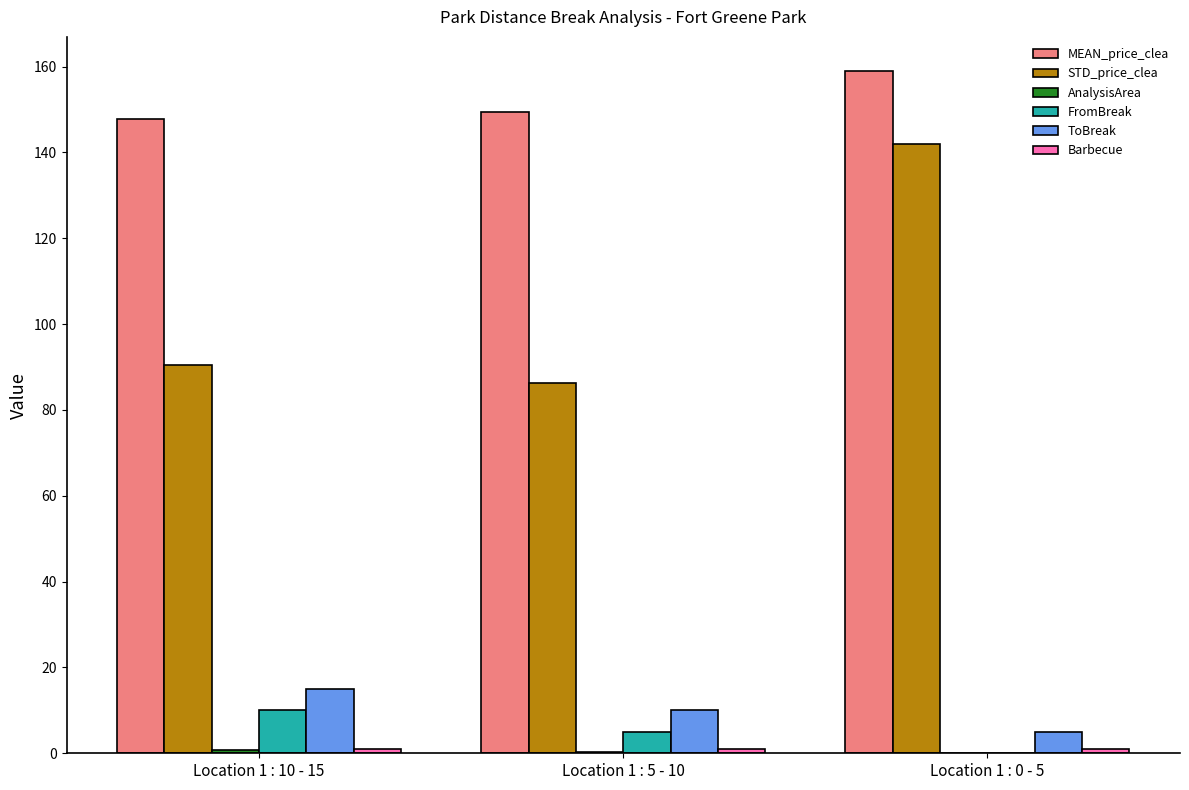

How many groups of bars are there?

3